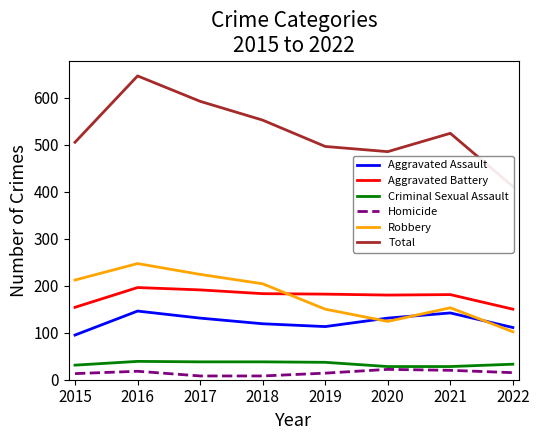

Rank the series by their maximum value, from highest to lowest.

Total, Robbery, Aggravated Battery, Aggravated Assault, Criminal Sexual Assault, Homicide